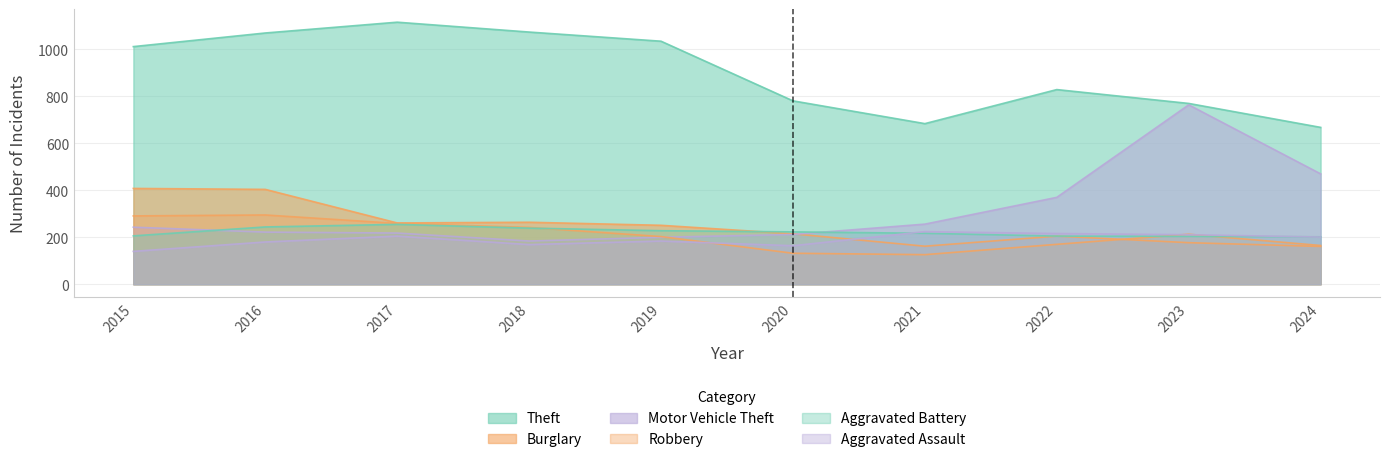

Is it true that Theft equals 214 at 2024?

False